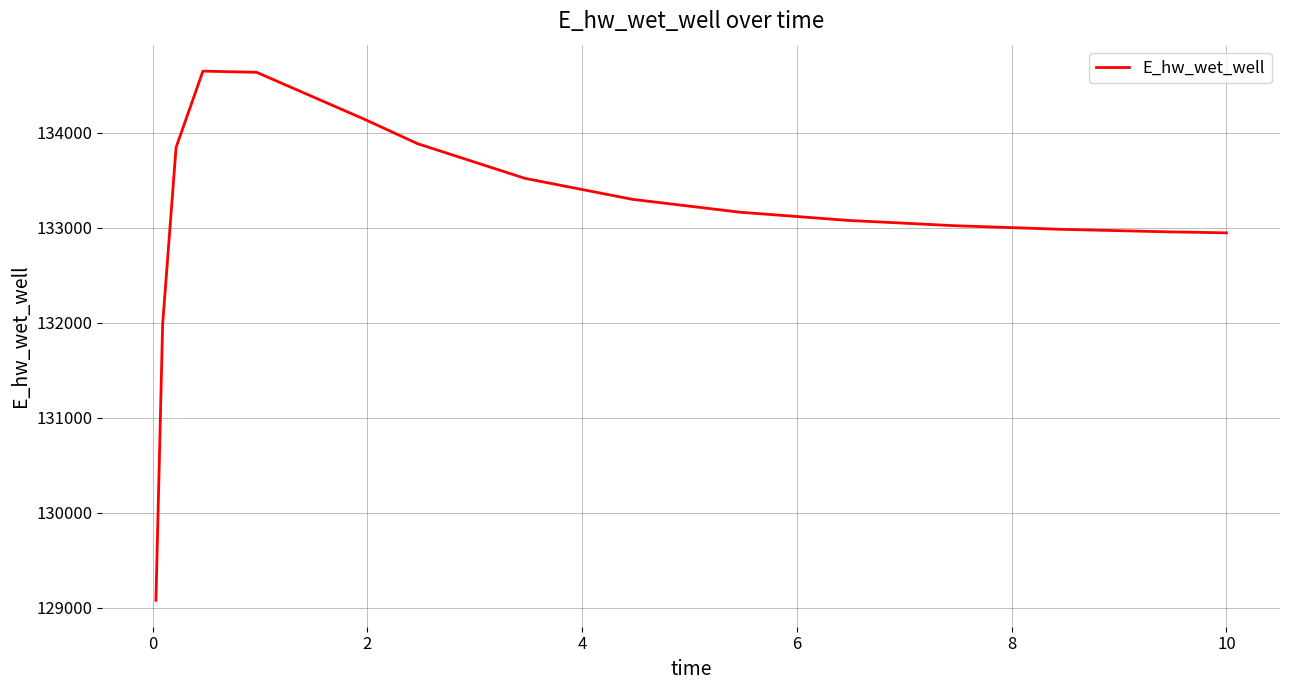

What is the maximum value shown in the chart?

134647.8